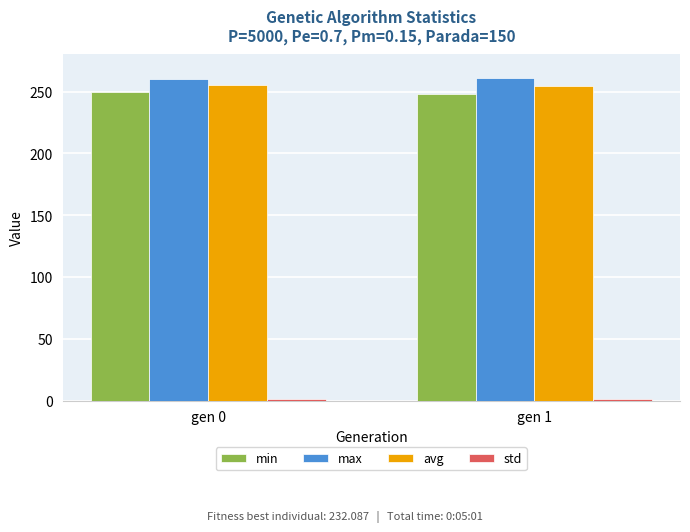

Is the value of max at gen 1 greater than the value of min at gen 0?

Yes